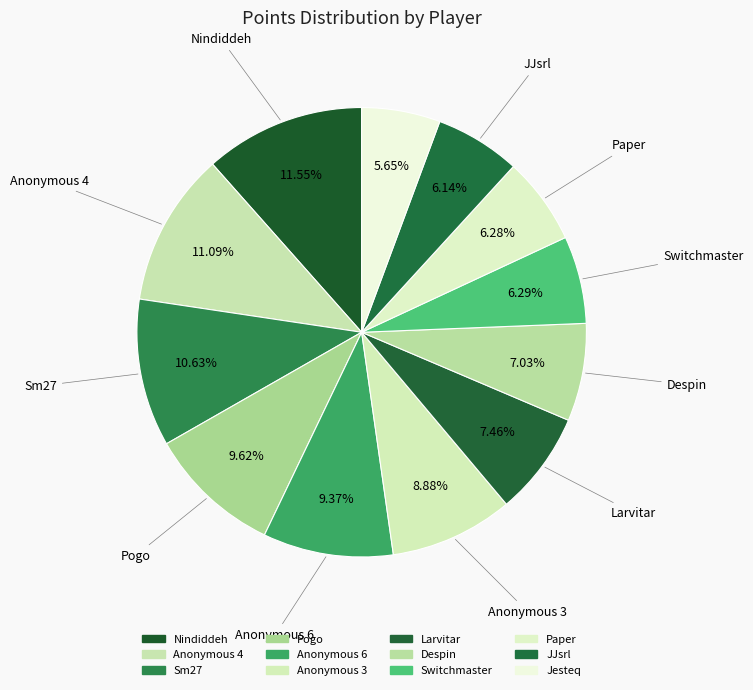

How many segments does this pie chart have?

12